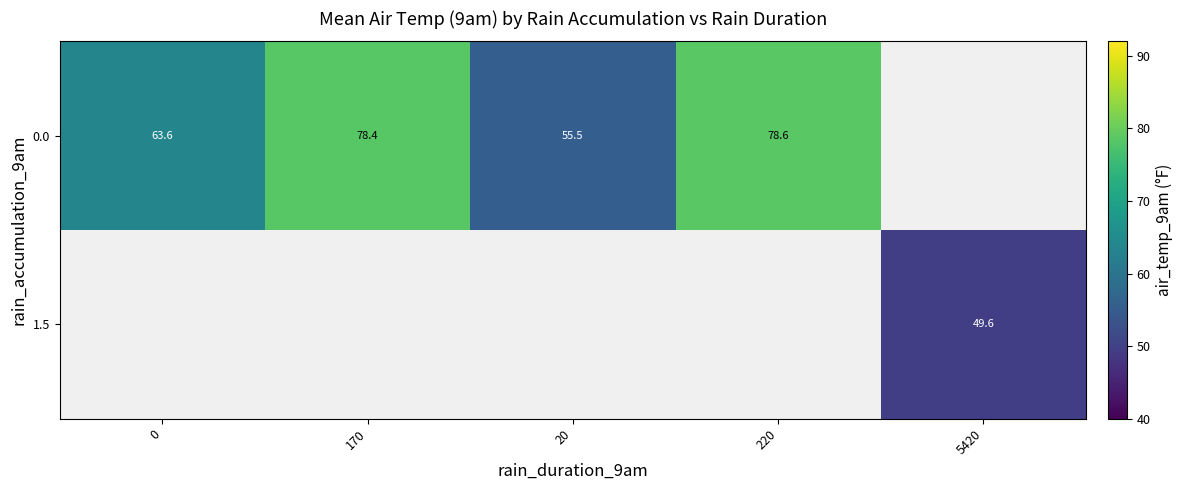

Is the value of 0.0 at 20 greater than the value of 1.5 at 5420?

Yes